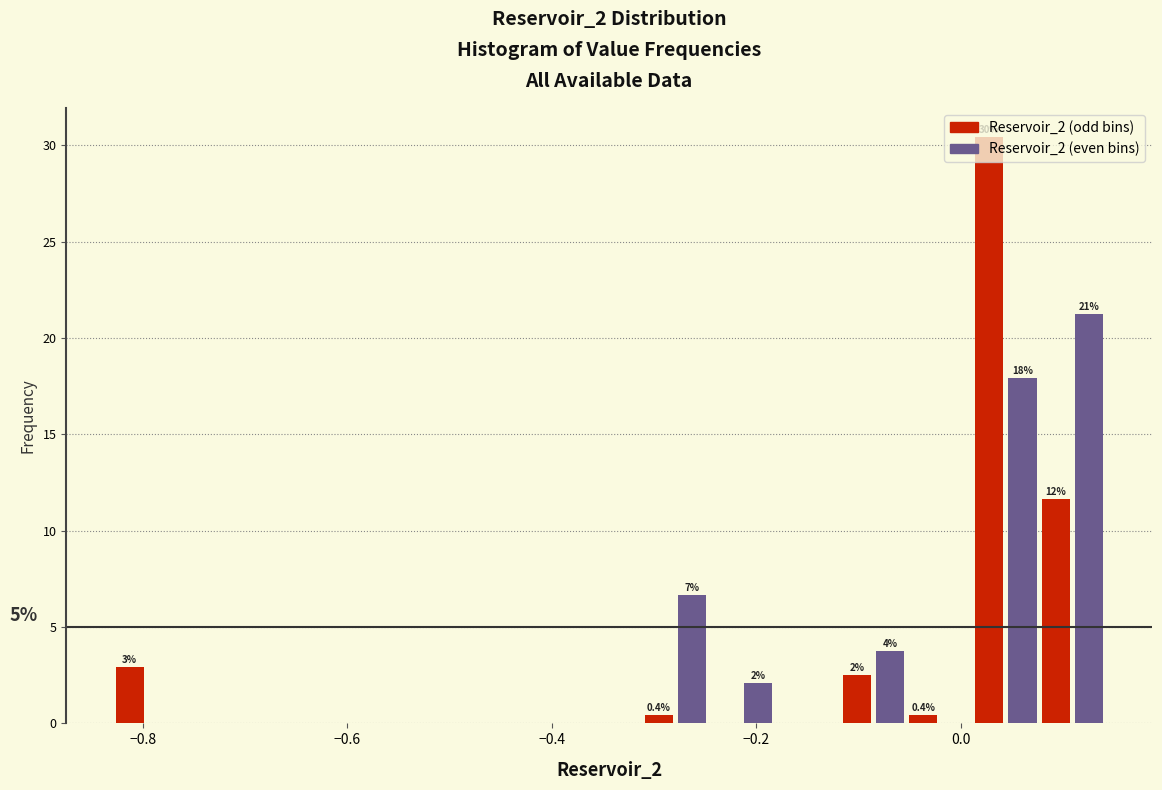

Read against the x-axis, roughly where is the centre of the tallest bar?

0.02